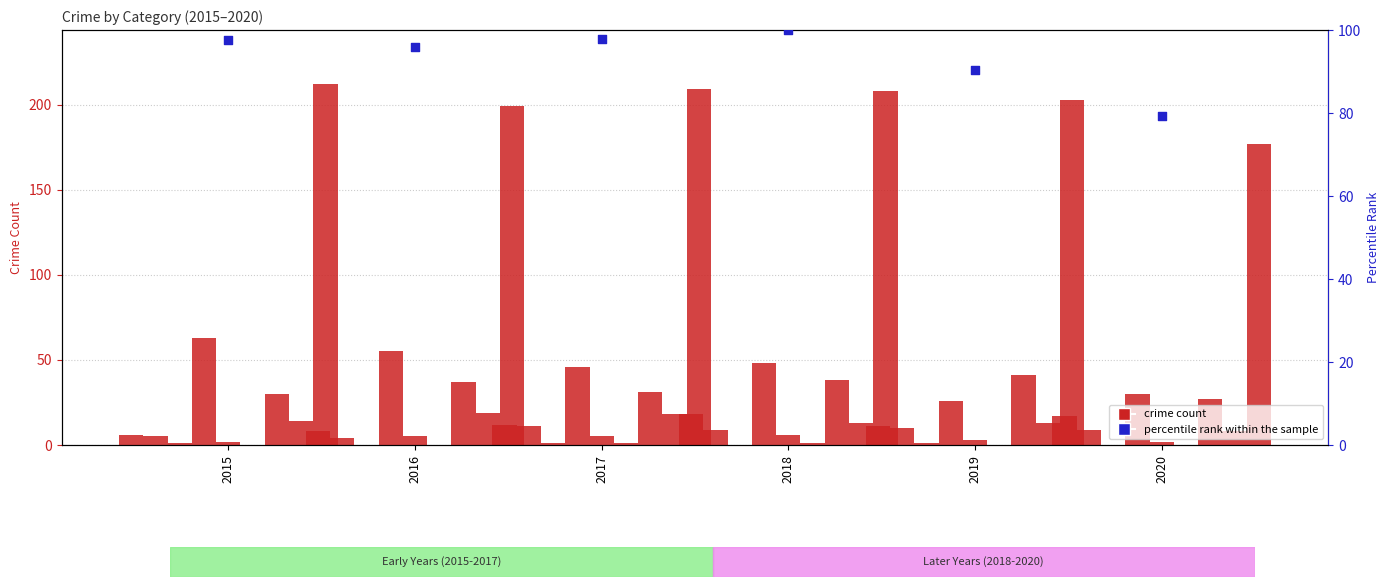

Which series reaches the maximum Y coordinate?

percentile rank within the sample